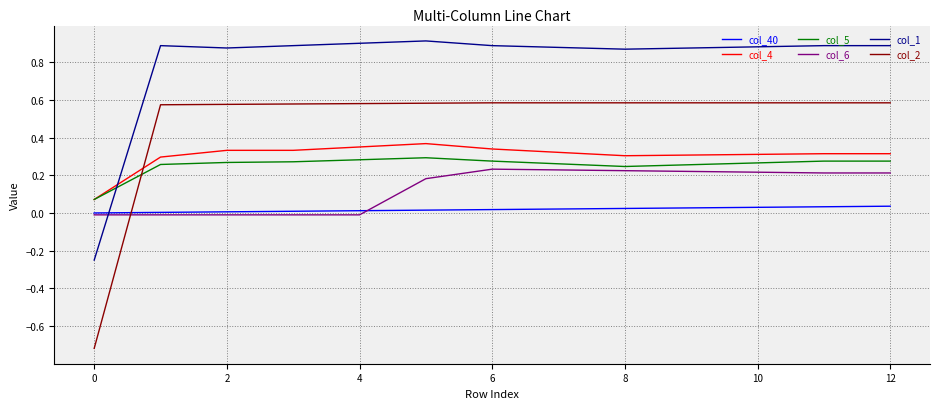

True or false: col_2 and col_4 intersect in this chart.

True